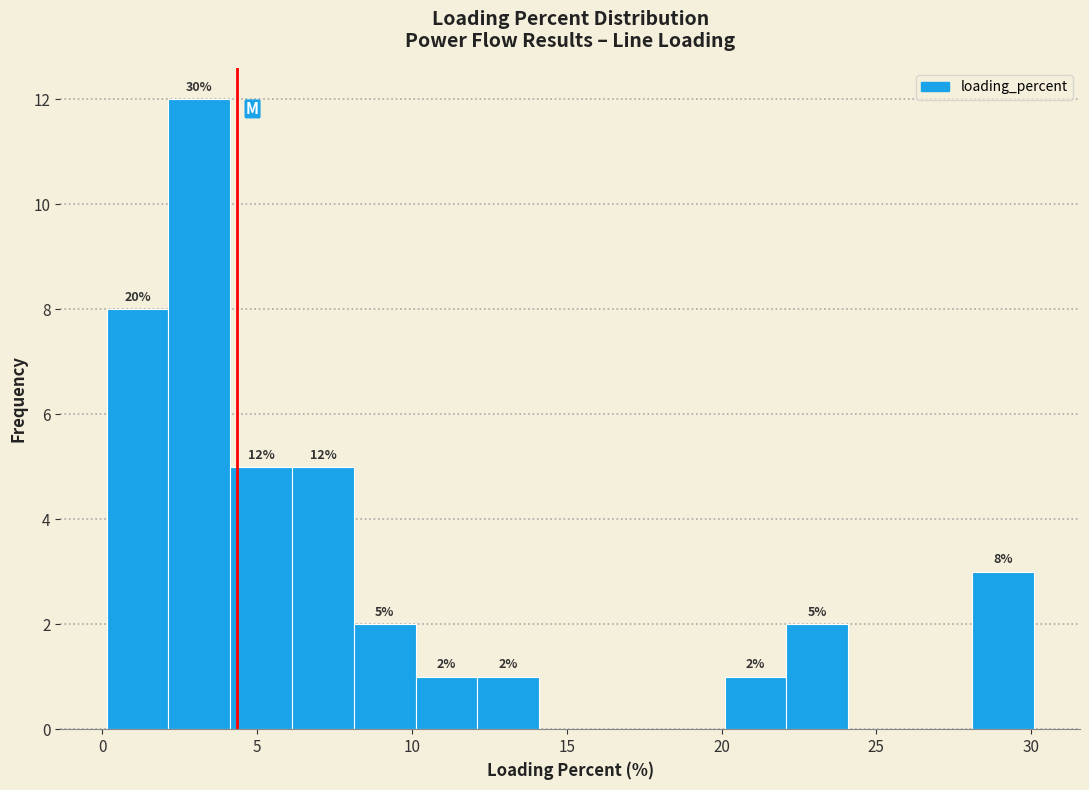

Around what value on the x-axis is the tallest bar? Give the approximate position of its centre, as read against the axis.

3.0